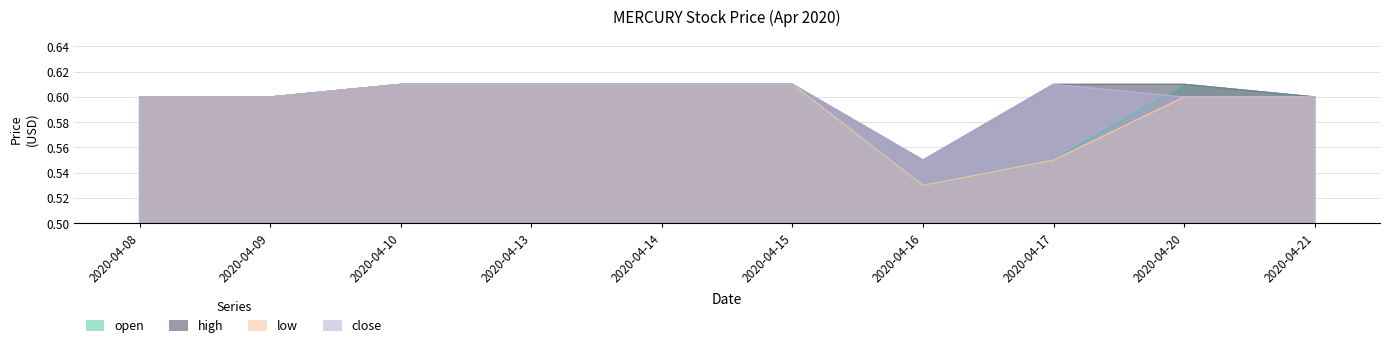

Is it true that close equals 1.0 at 2020-04-08?

False